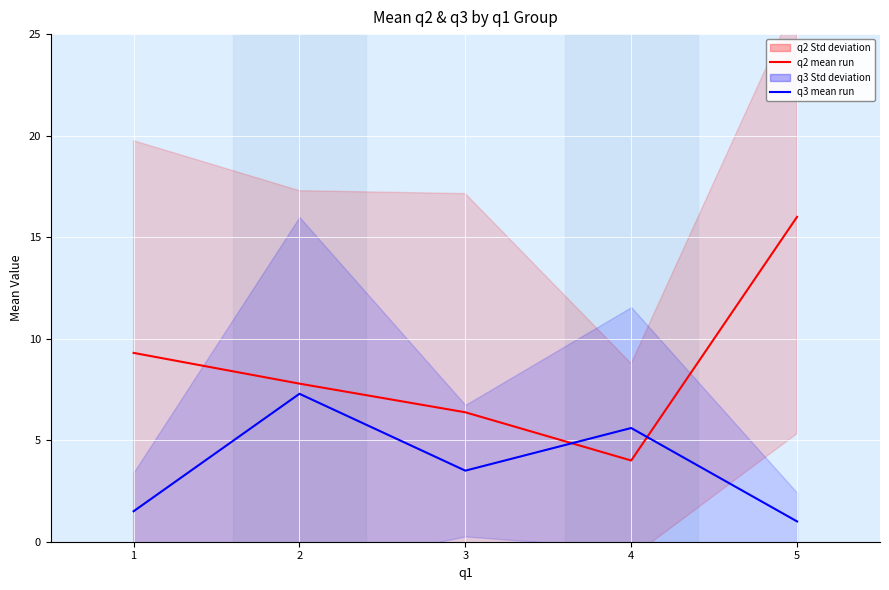

How many interior local valleys does the q3 (Ensemble mean run) series have?

1